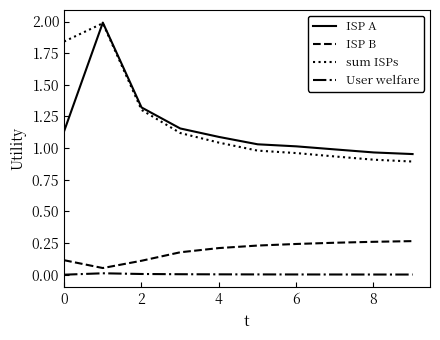

True or false: User welfare and sum ISPs intersect in this chart.

False